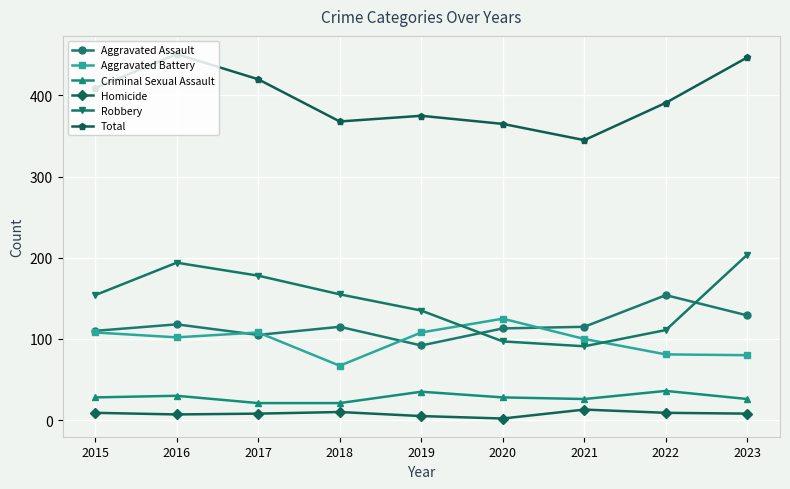

What is the total value across all series at 2017?

840